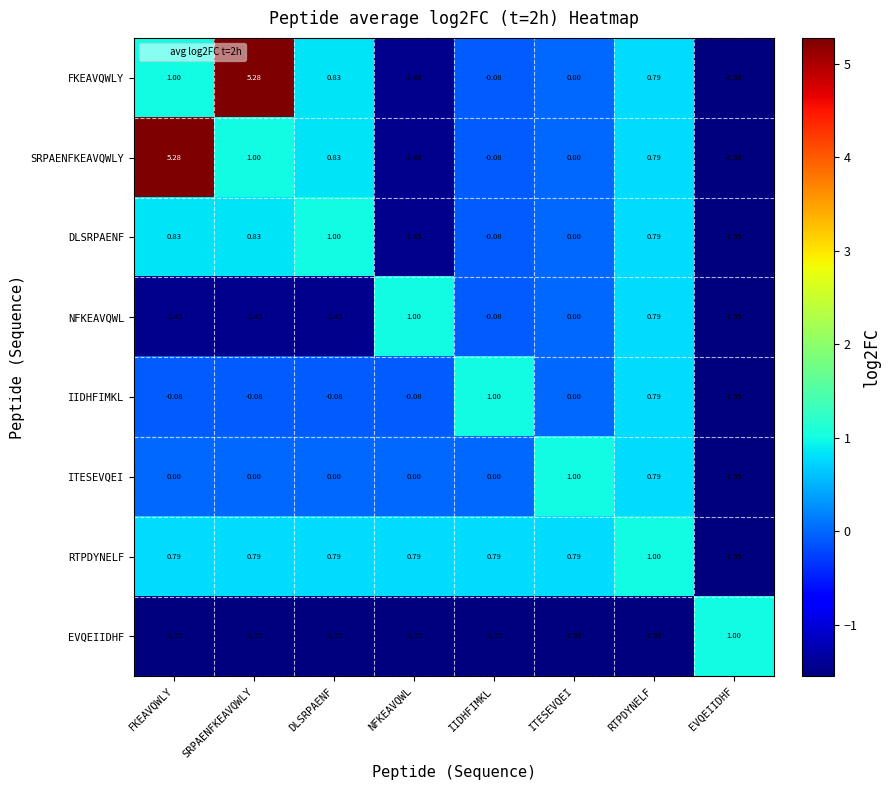

At which label does IIDHFIMKL reach its minimum?

EVQEIIDHF